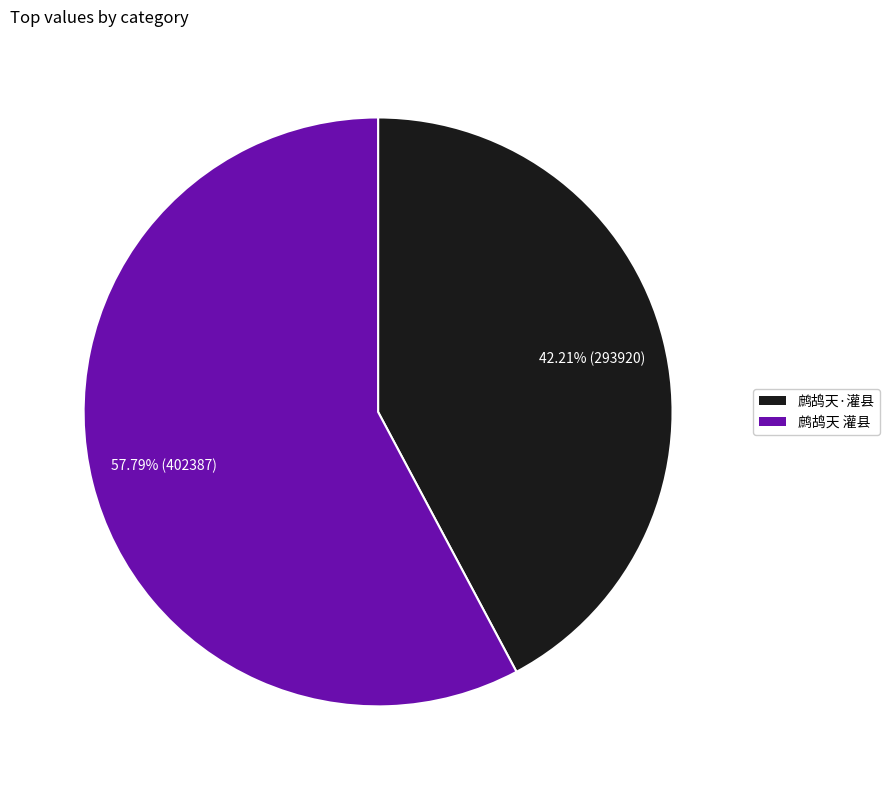

To the nearest percent, what percentage of the pie is 鹧鸪天·灌县?

42%